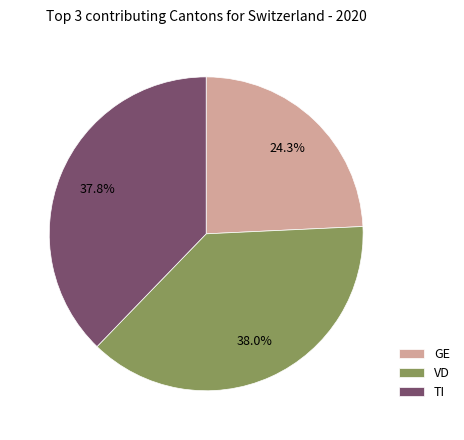

Is the sum of GE and VD greater than half?

Yes